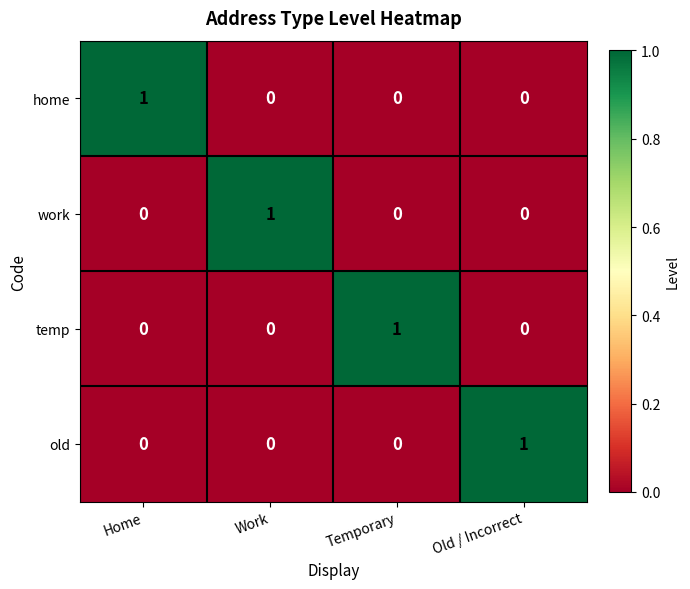

True or false: home has a value of 0 at Work.

True